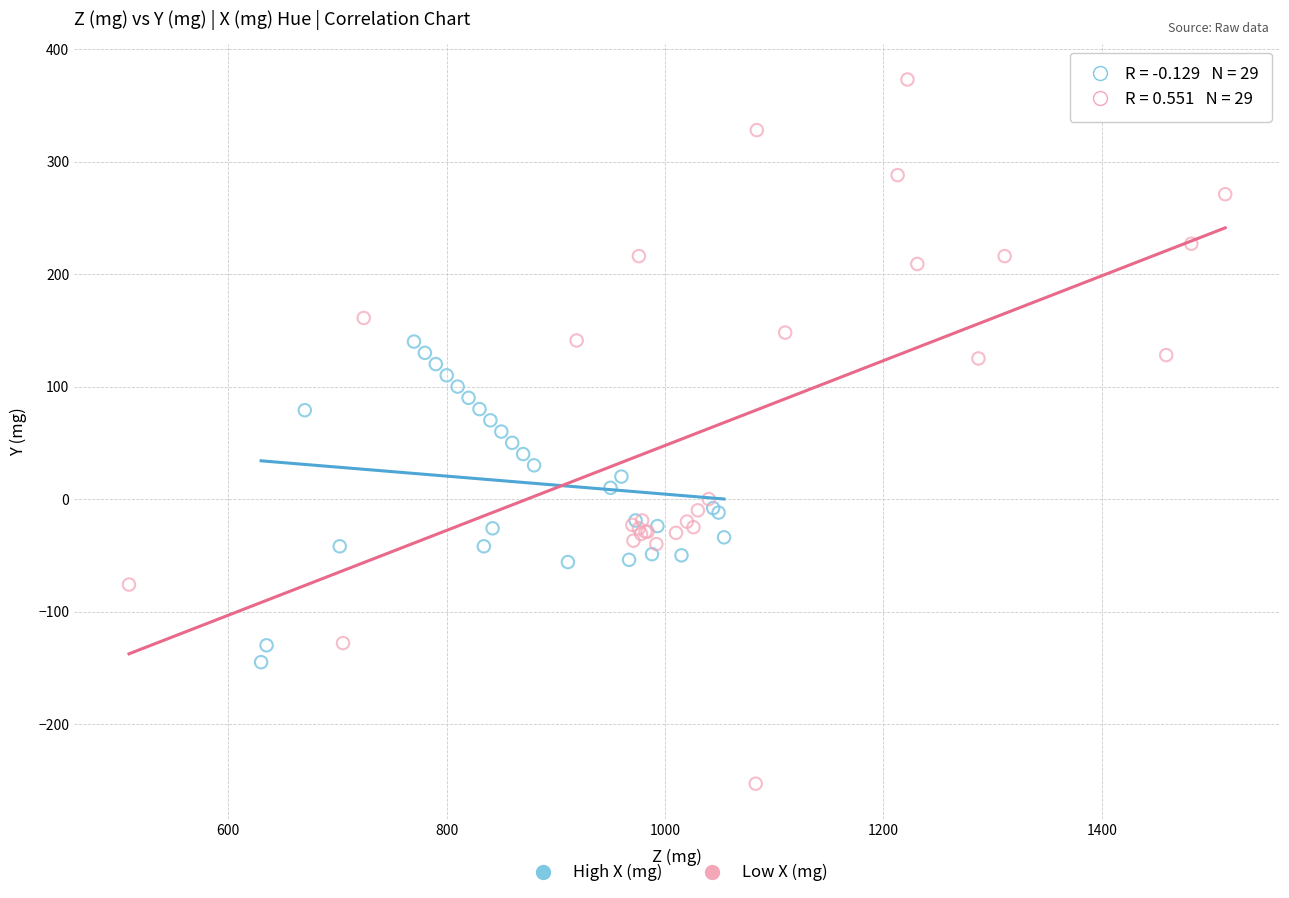

Which series reaches the minimum Y coordinate?

Low X (mg)